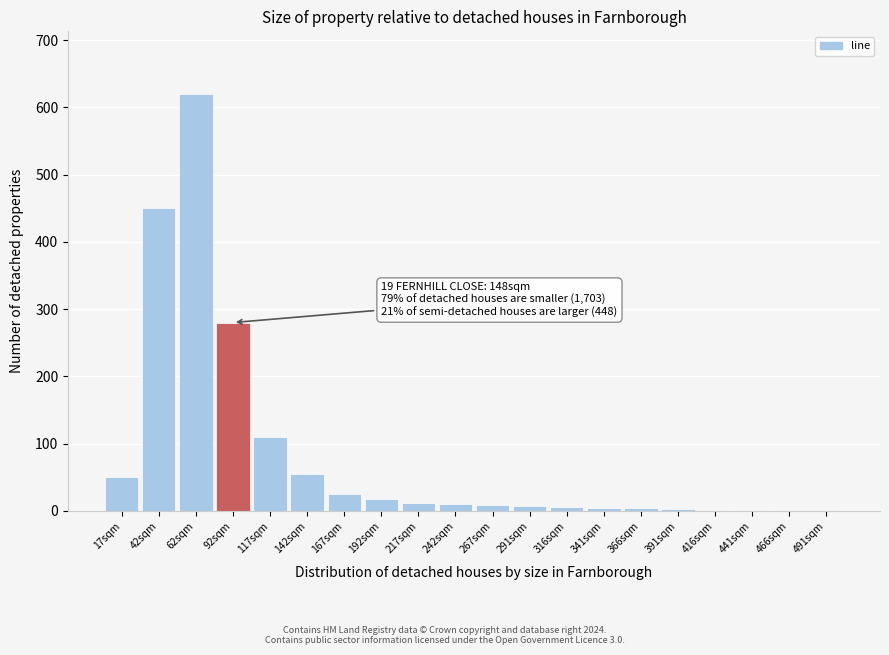

True or false: the data shows 25 at 167sqm.

True